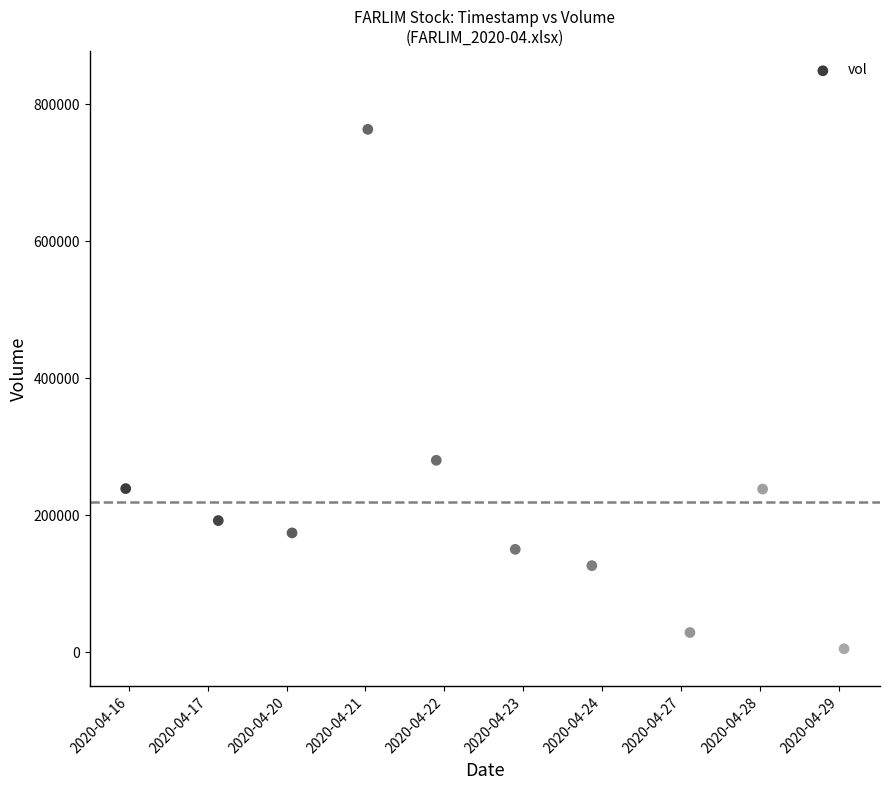

What Y value in the scatter plot is closest to 383950?

280000